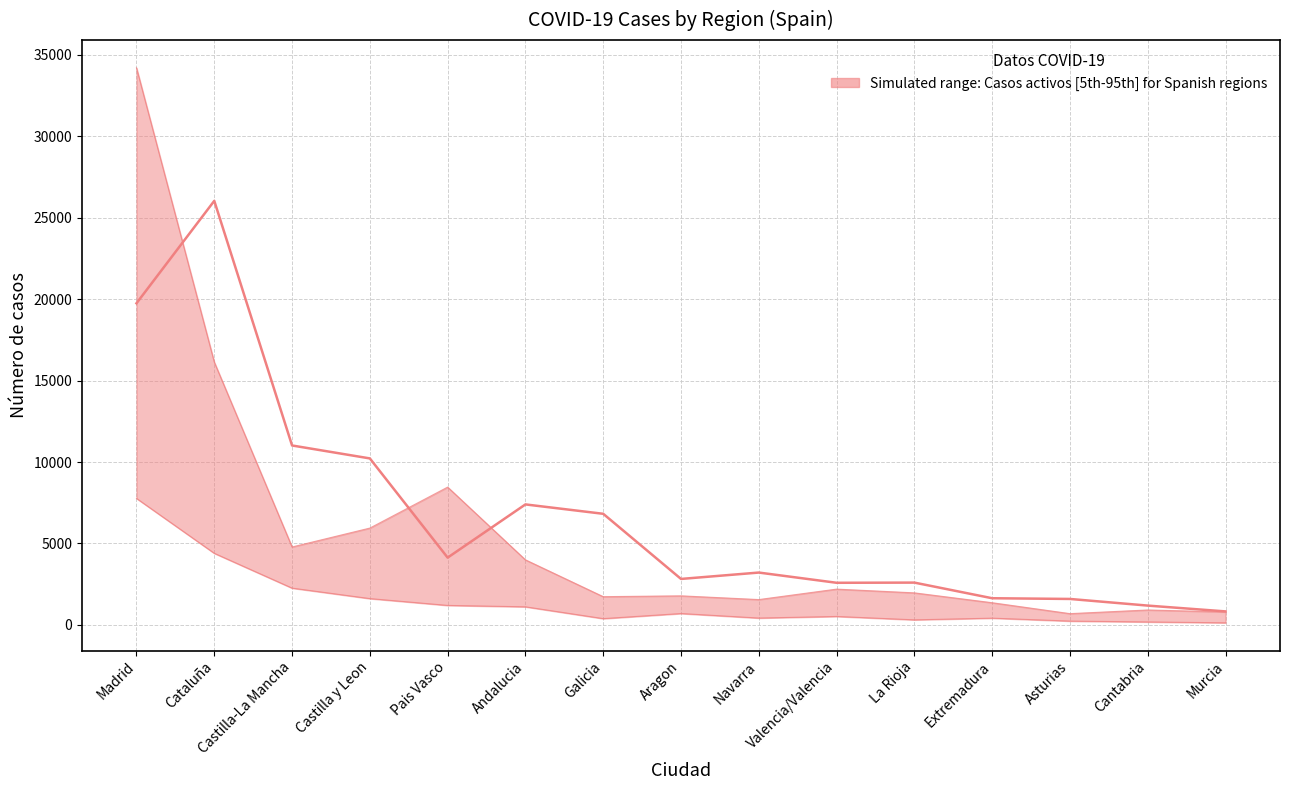

Reading left to right, extract all data points from this chart.

19749	26040	11016	10221	4128	7396	6820	2819	3211	2583	2594	1634	1590	1182	825